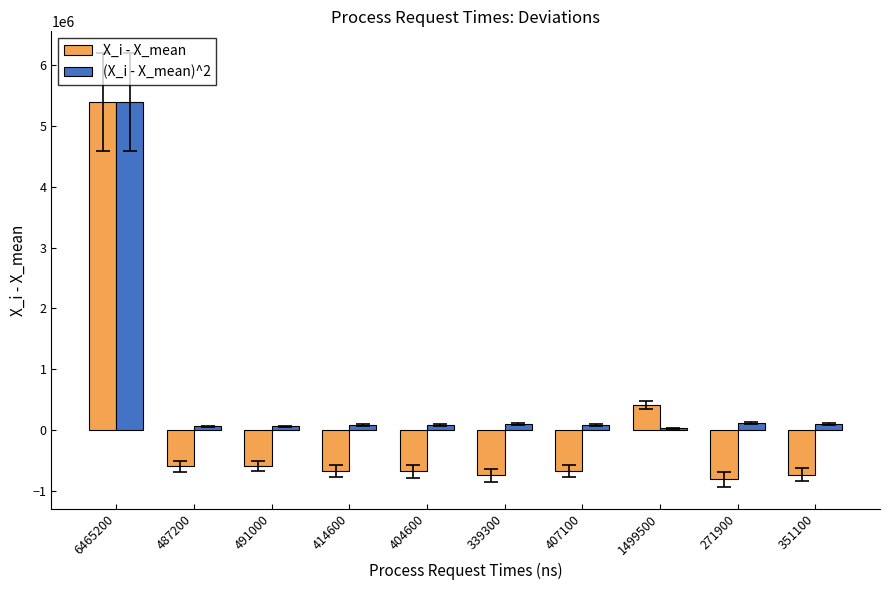

Which series has the widest spread of values?

X_i - X_mean